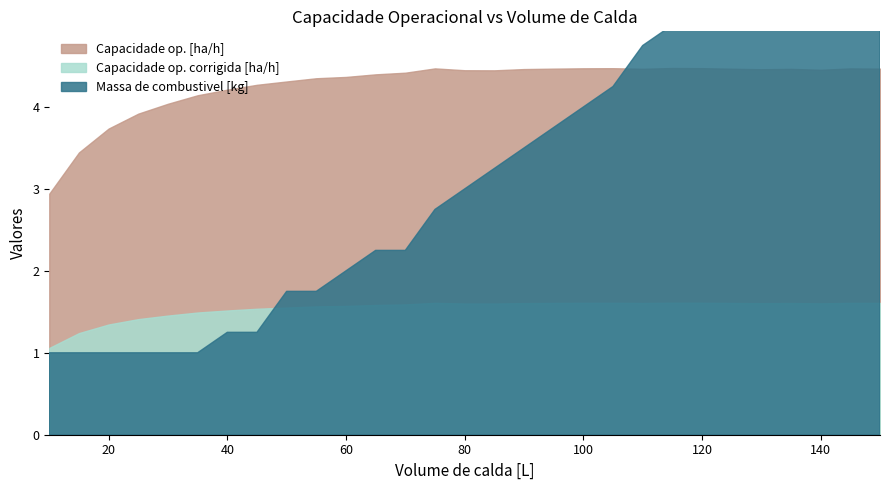

What is the total value across all series at 10?

5.0